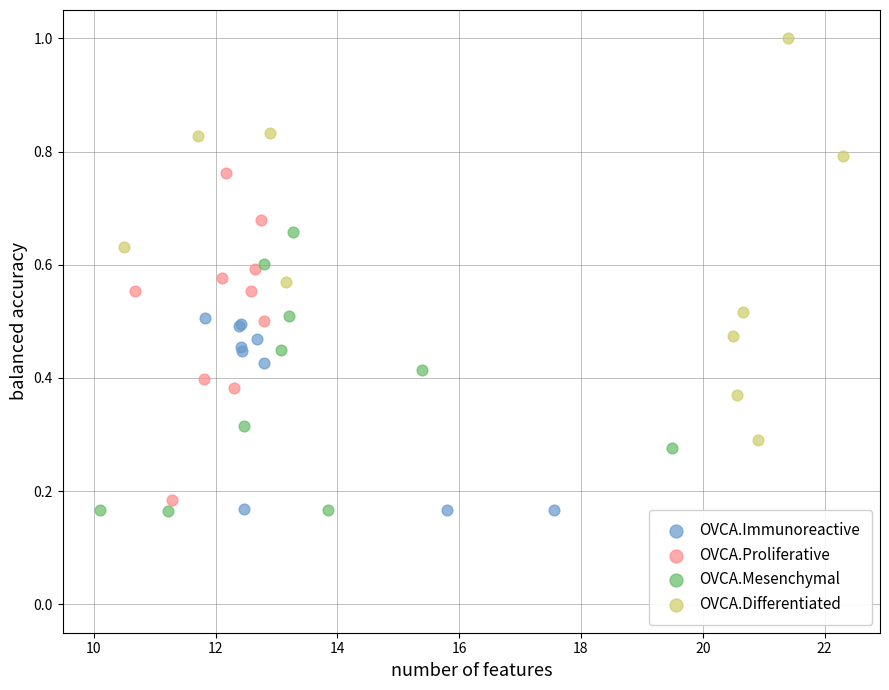

Which series has the widest spread of Y values?

OVCA.Differentiated